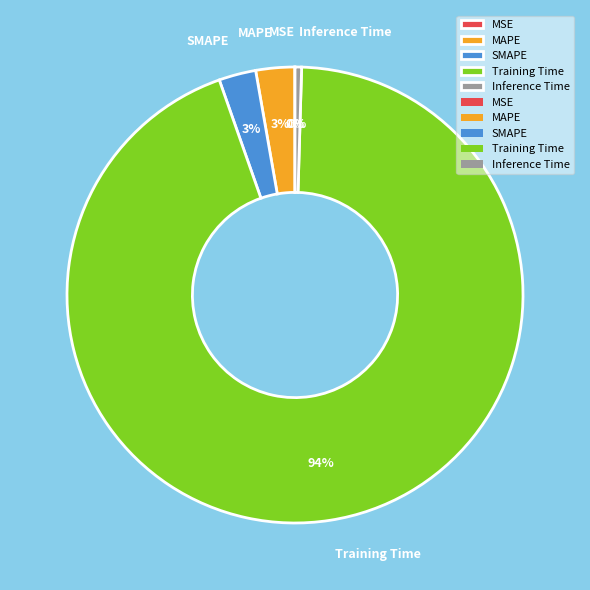

Is the sum of Inference Time and SMAPE greater than half?

No